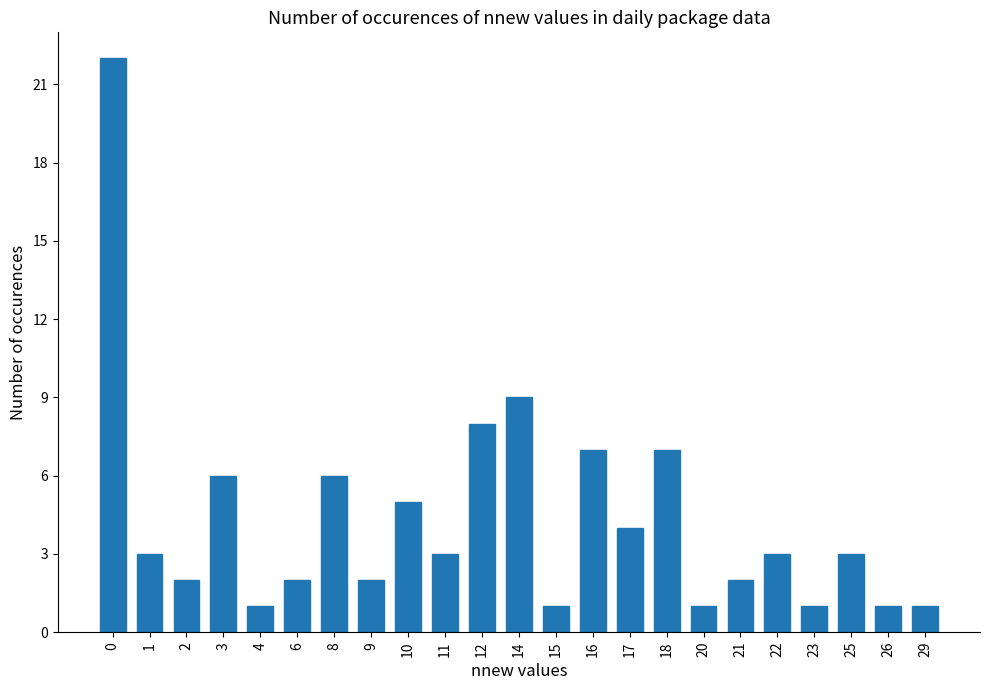

Count the number of data series in this chart.

1